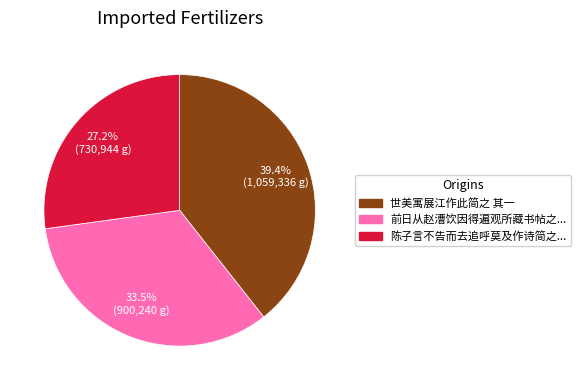

Is there any slice that represents more than half of the pie?

No